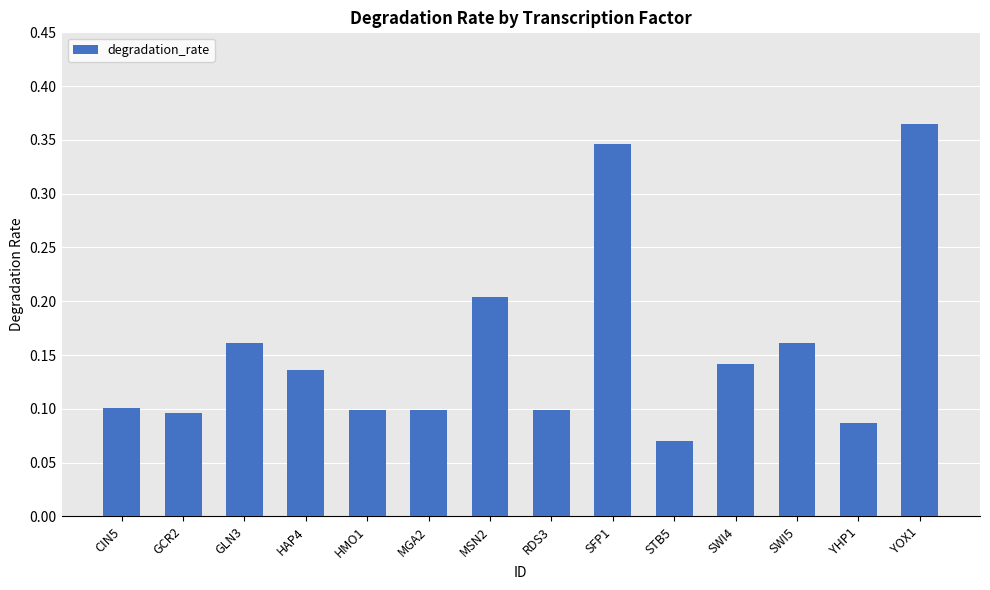

Which category has the highest value across all series?

YOX1